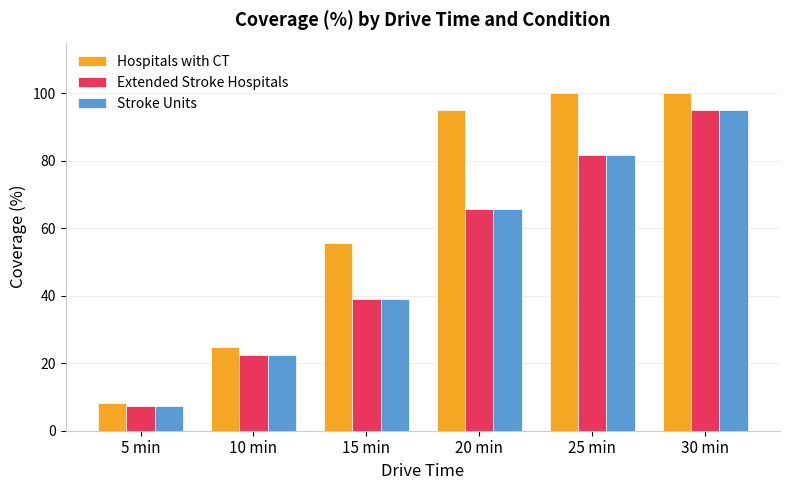

Does the chart contain stacked bars?

No